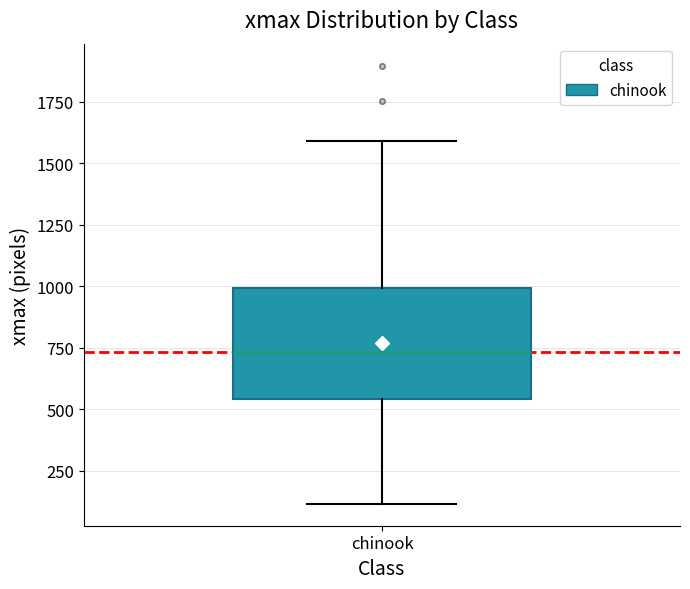

Where does the upper whisker of the box for chinook end on the y-axis? The values are not printed on the chart, so give them approximately, as read against the axis.

1600